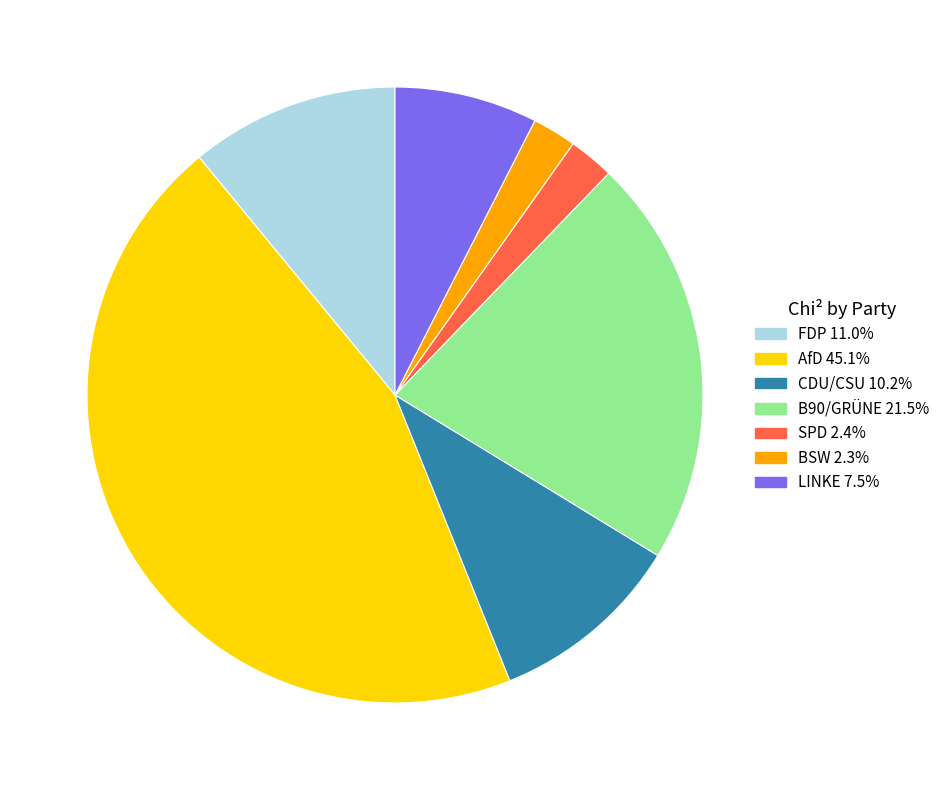

Is there any slice that represents more than half of the pie?

No